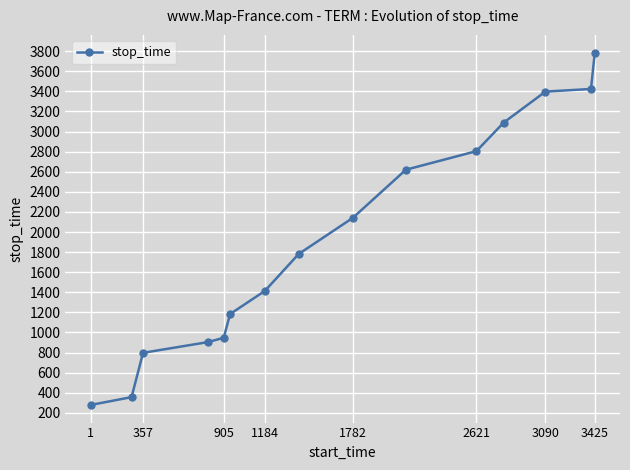

What is the minimum value shown in the chart?

278